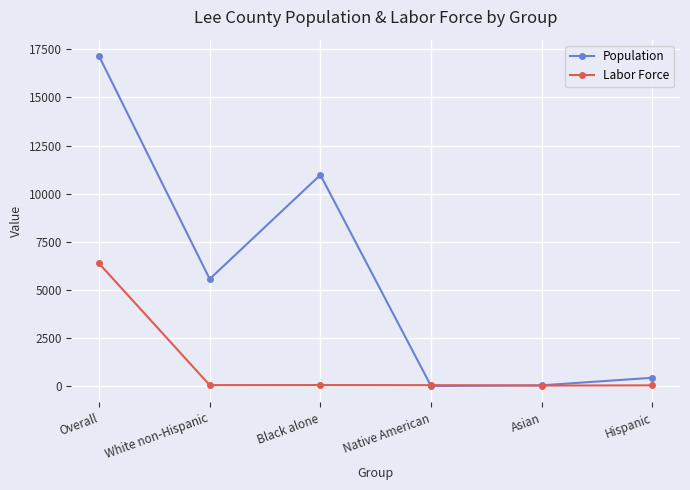

Is it true that Population equals 10972.0 at Black alone?

True